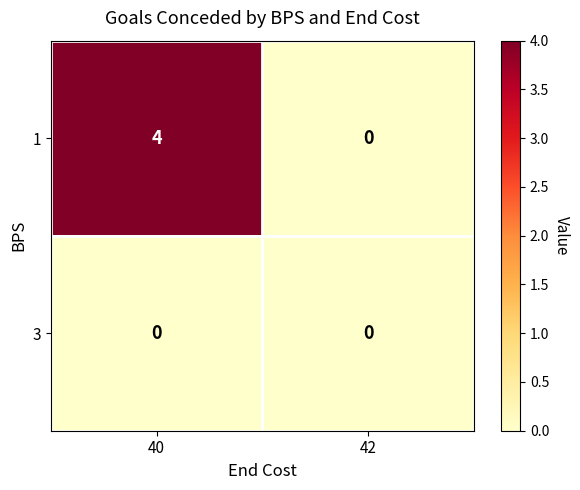

What is the spread (max minus min) of values at 40?

4